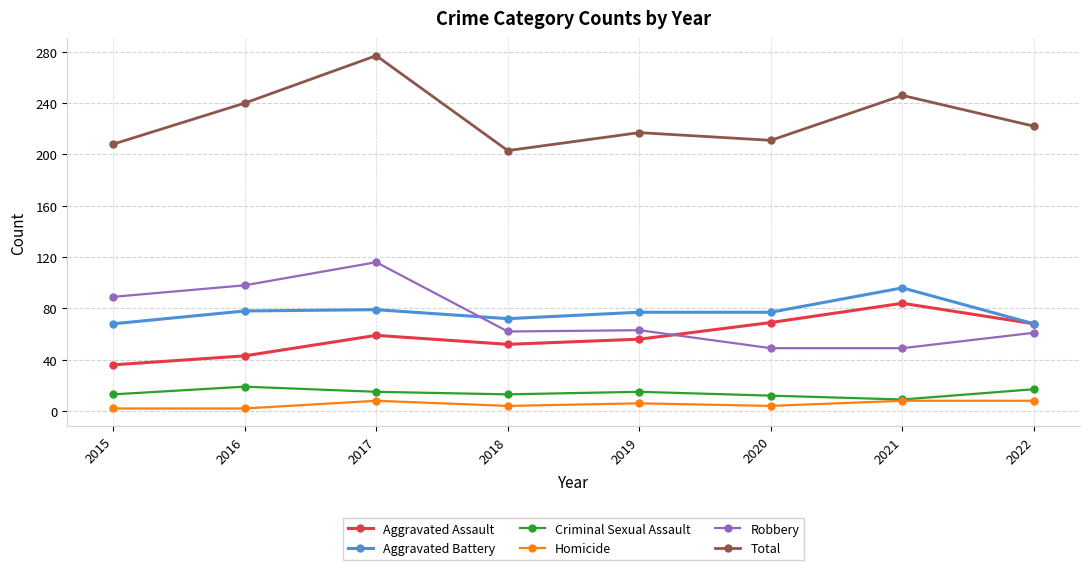

Is it true that Aggravated Assault equals 43 at 2016?

True